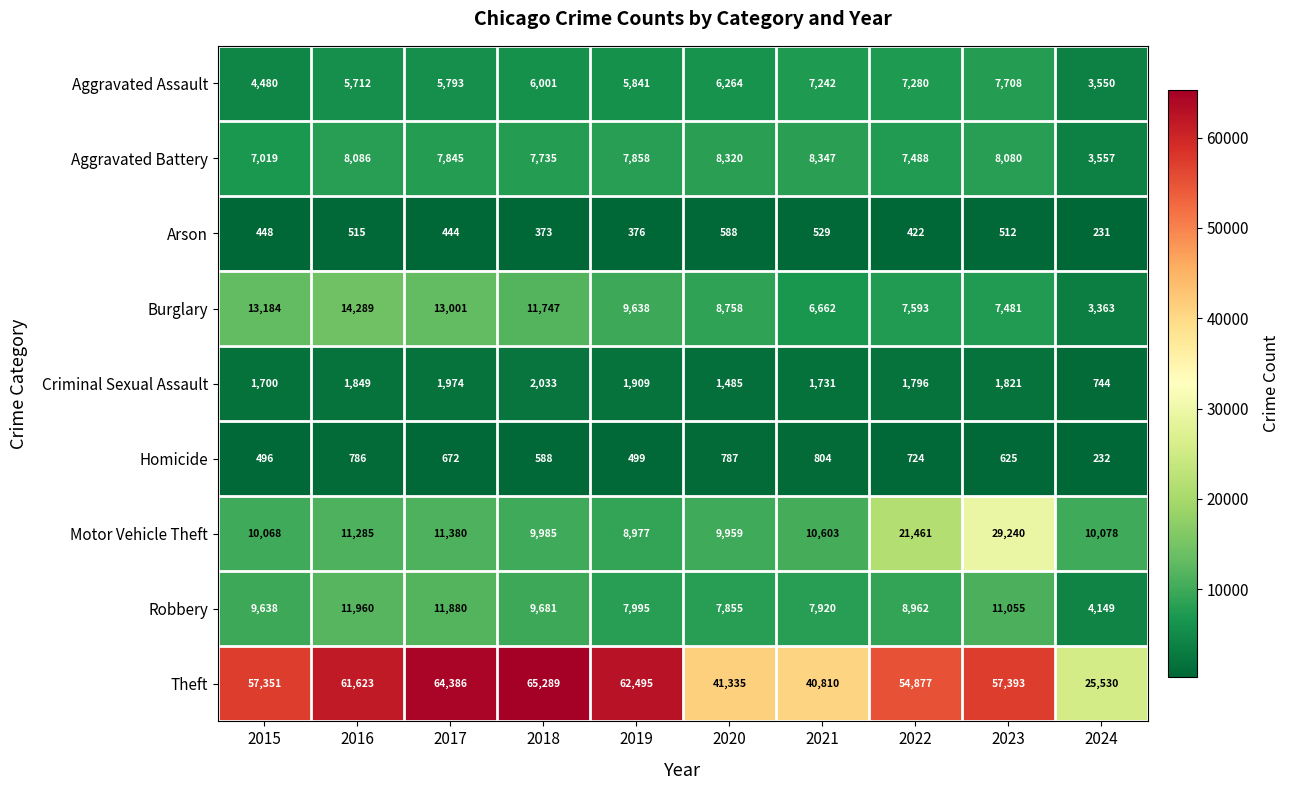

Which series has the largest total across all categories?

Theft